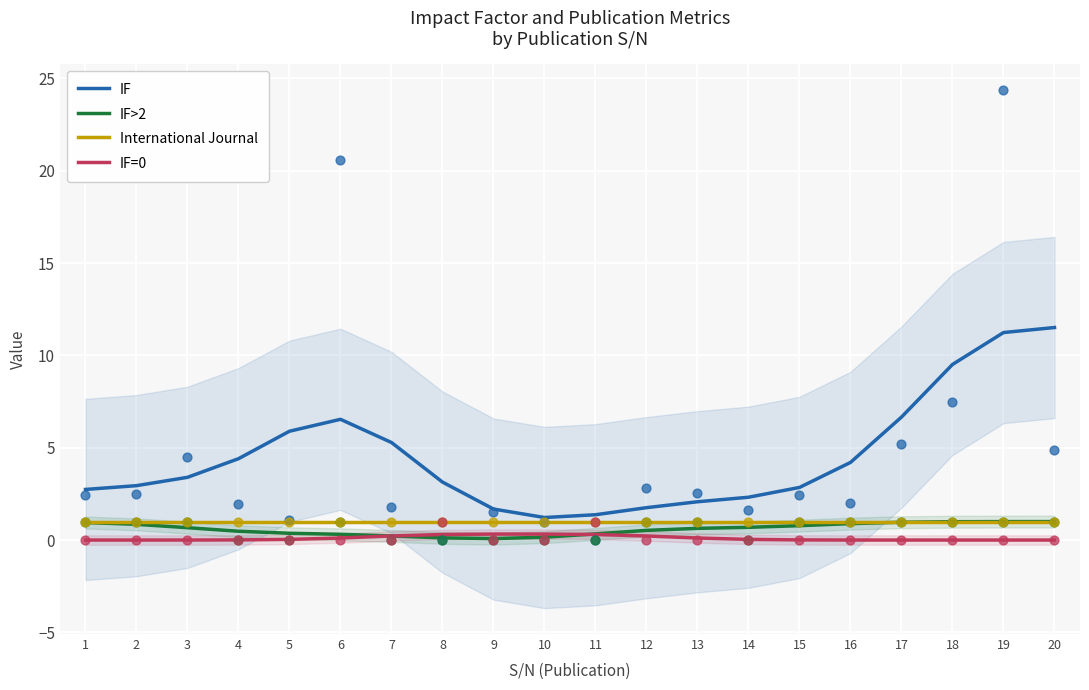

What are all the series names shown in the legend?

IF, IF>2, International Journal, IF=0